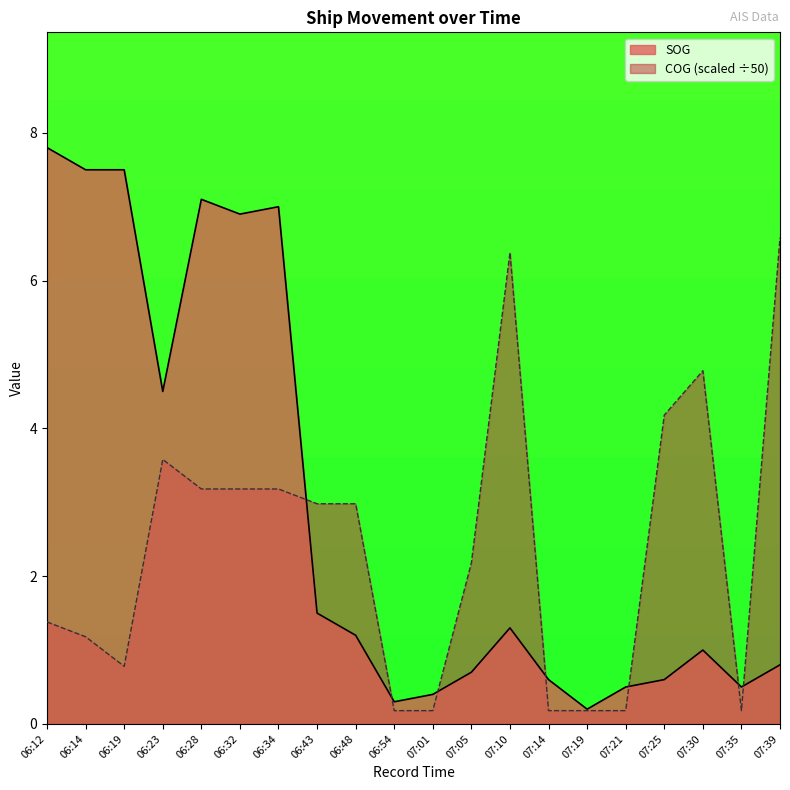

Where is the first local maximum for SOG?

06:28